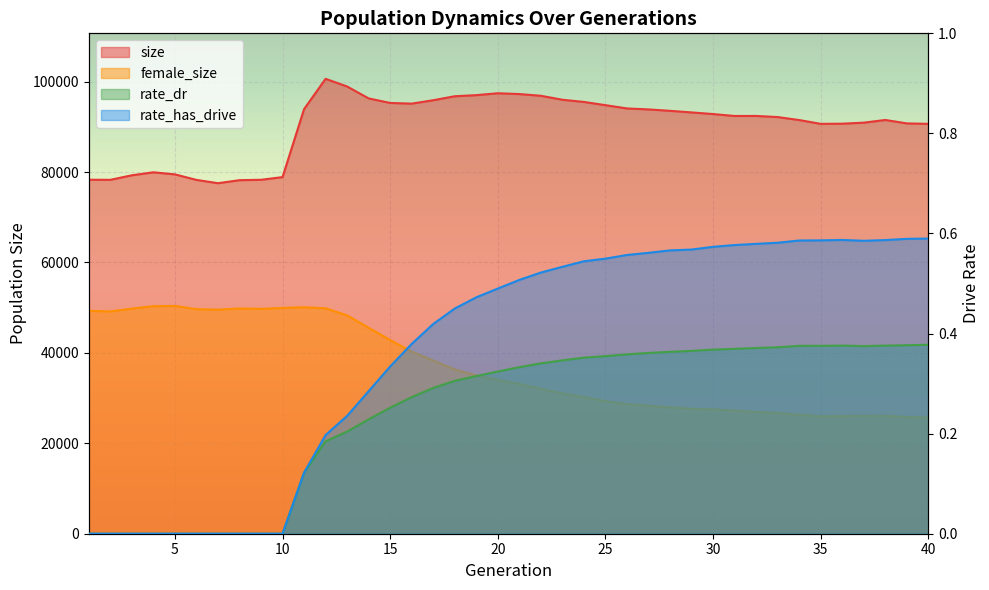

How many distinct data groups are displayed?

4